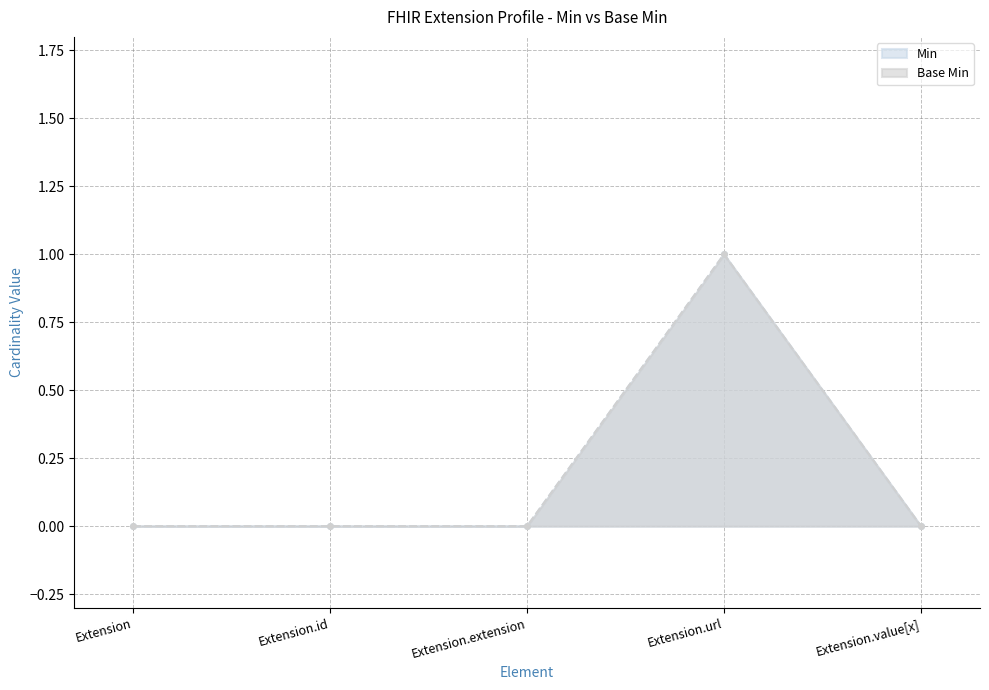

What is the difference between the maximum and minimum values in the Base Min series?

1